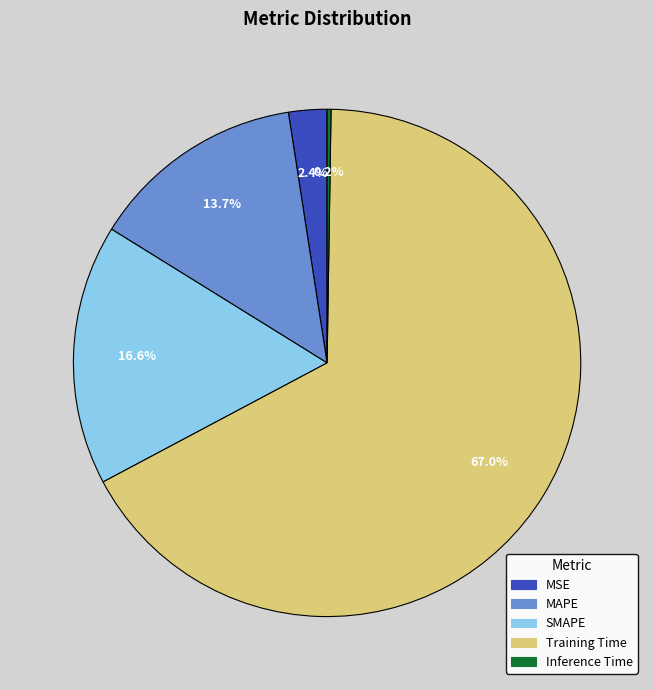

Which slice is the largest?

Training Time